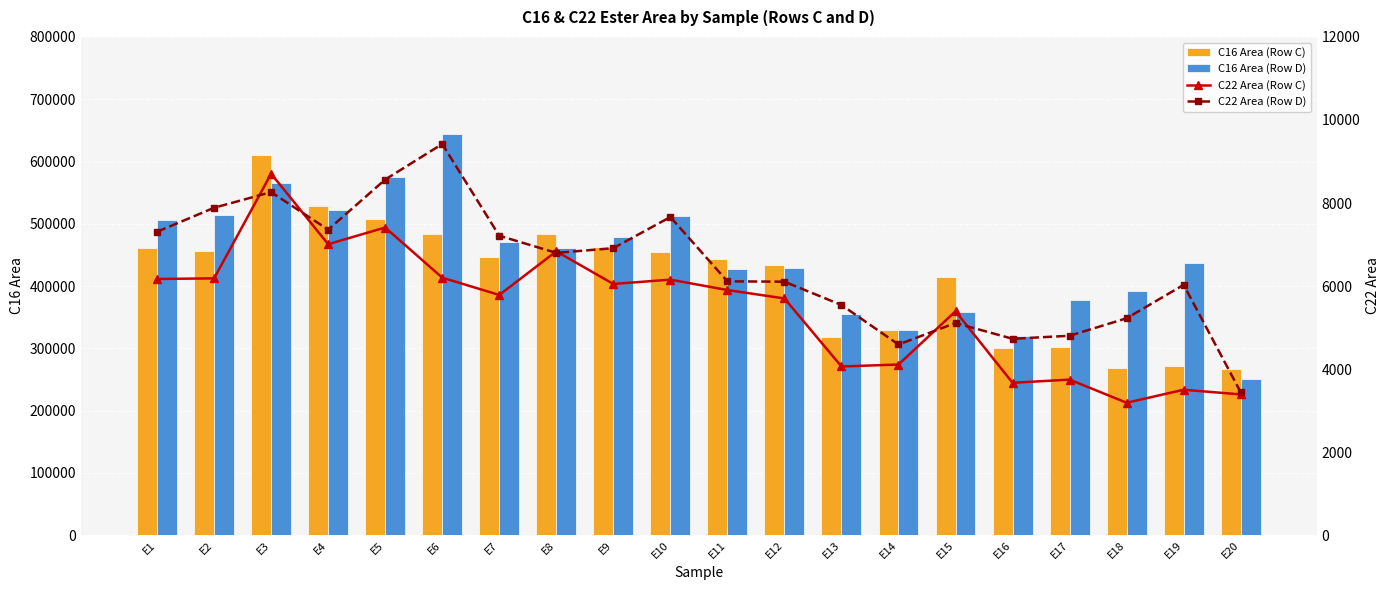

What is the average value of the C16 Area (Row C) series?

412162